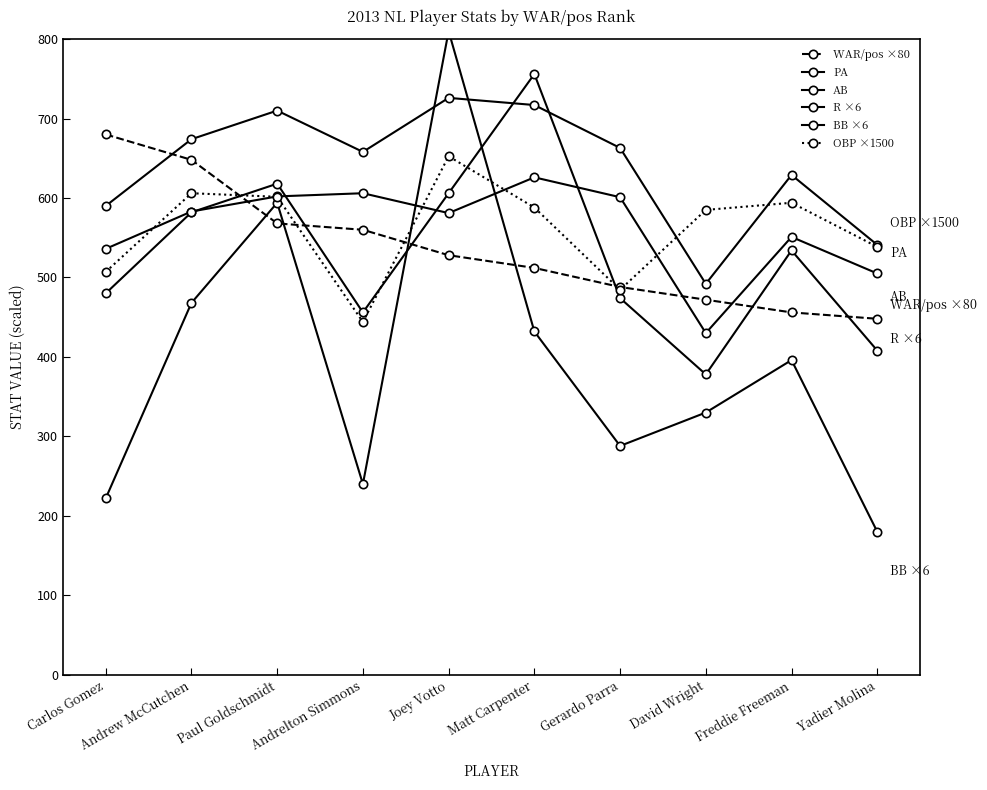

How many data points in BB ×6 are above 396?

4